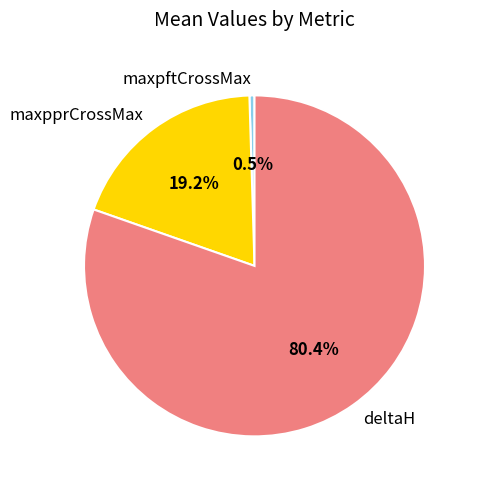

Combined, do maxpprCrossMax and maxpftCrossMax account for over 50%?

No